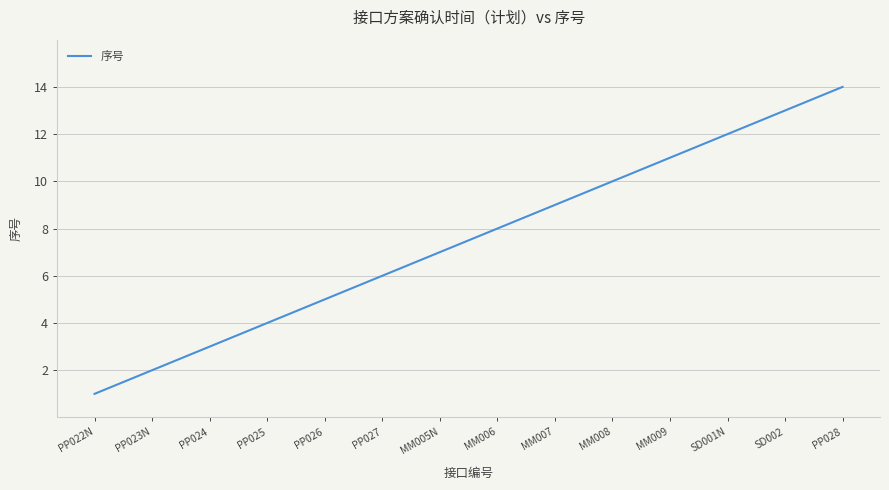

What is the difference between the maximum and minimum values?

13.0